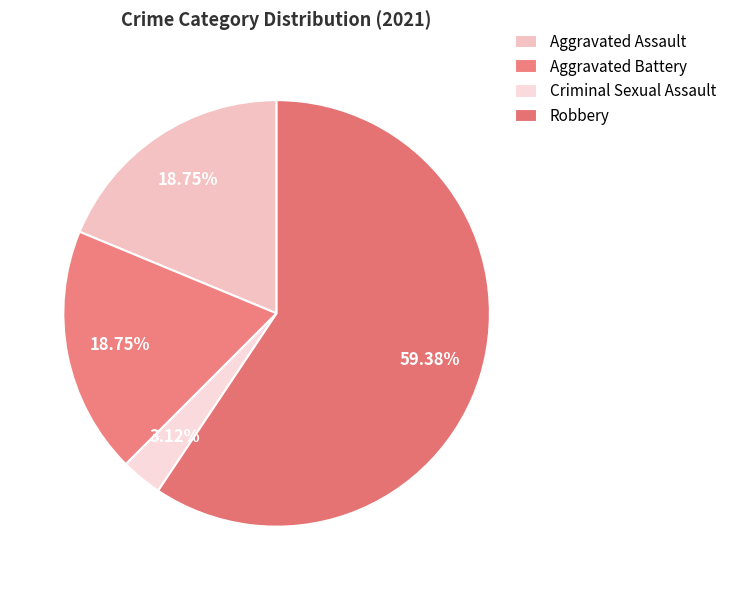

Approximately how many times larger is the value at Aggravated Assault compared to Robbery?

0.3